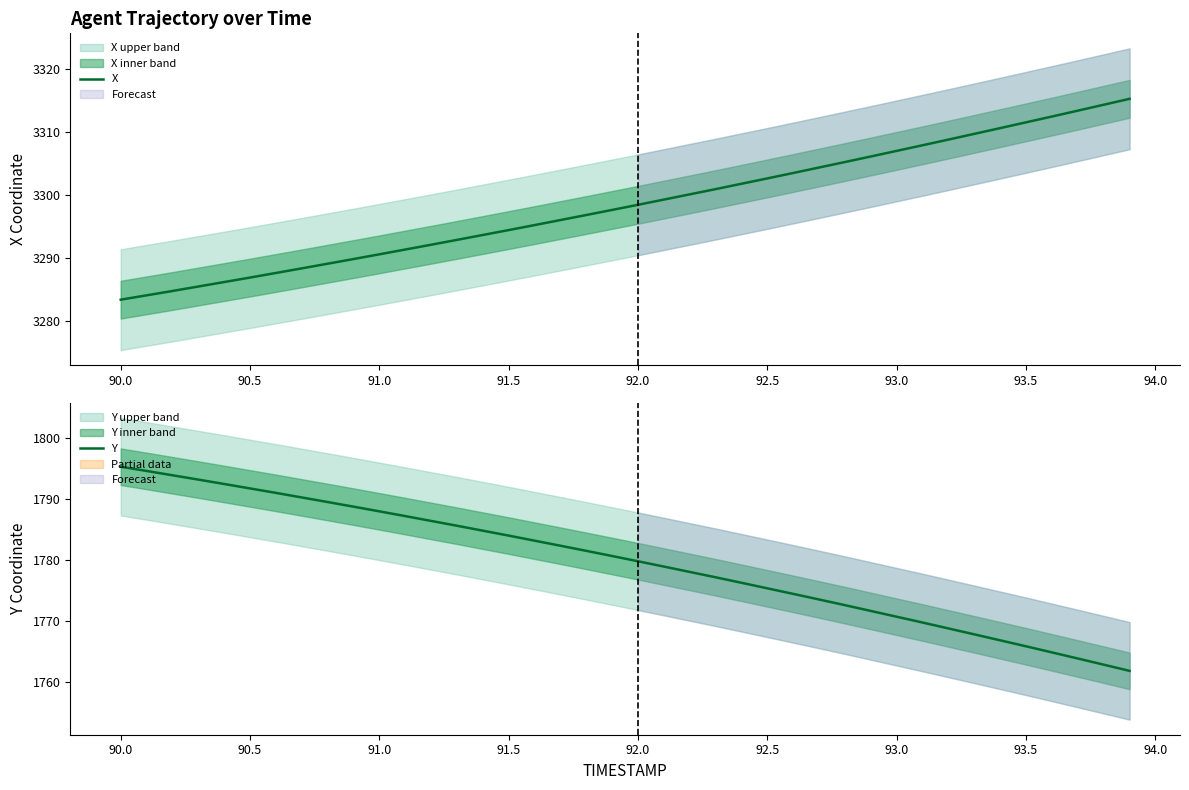

True or false: X has a value of 3294.5 at 91.5.

True